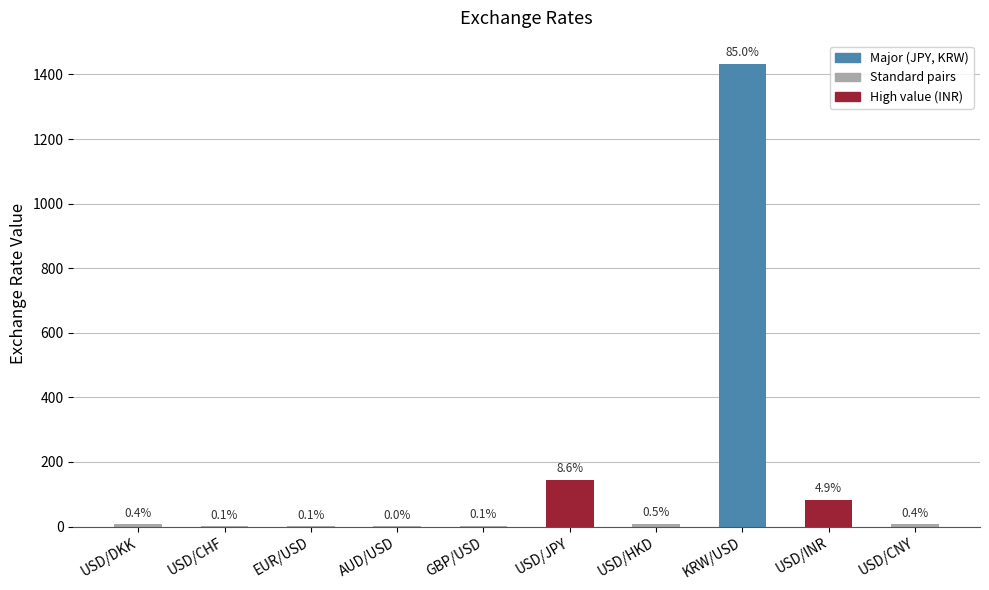

Rank the categories by value from lowest to highest.

AUD/USD, USD/CHF, EUR/USD, GBP/USD, USD/DKK, USD/CNY, USD/HKD, USD/INR, USD/JPY, KRW/USD